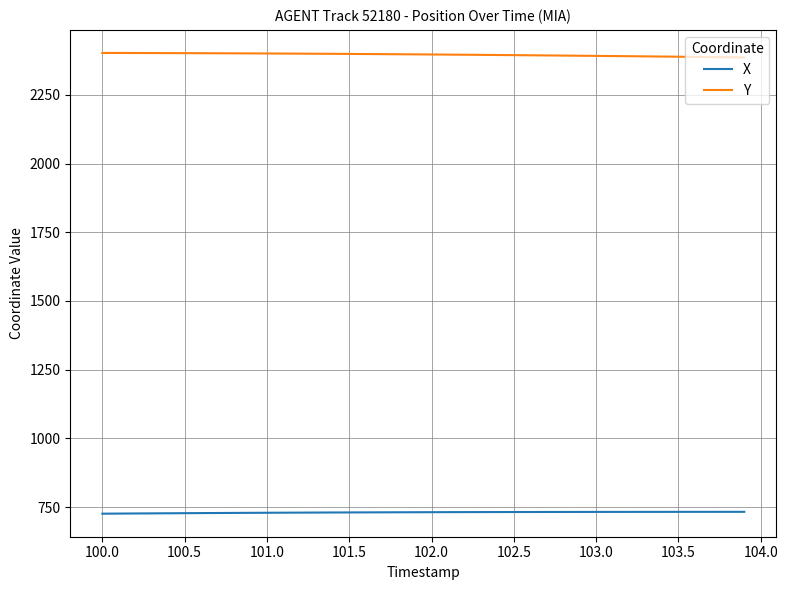

What is the average value of the X series?

730.9